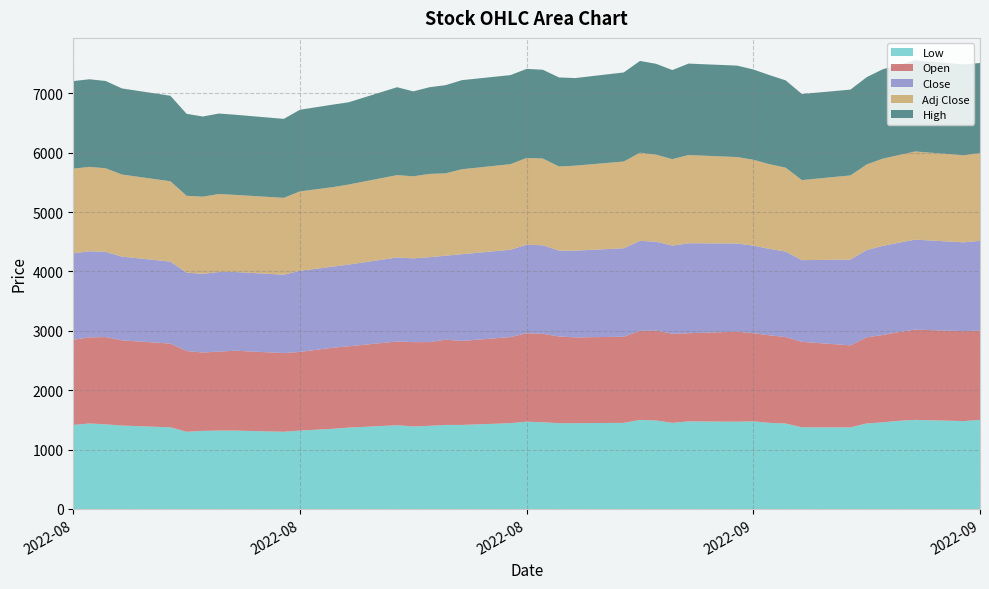

Reading right to left, list all the values displayed in this chart.

Low: 2022-09-27=1500	2022-09-26=1480	2022-09-23=1500	2022-09-22=1485	2022-09-21=1460	2022-09-20=1440	2022-09-19=1375	2022-09-16=1375	2022-09-15=1440	2022-09-14=1450	2022-09-13=1475	2022-09-12=1470	2022-09-09=1475	2022-09-08=1450	2022-09-07=1490	2022-09-06=1500	2022-09-05=1450	2022-09-02=1445	2022-09-01=1445	2022-08-31=1460	2022-08-30=1470	2022-08-29=1445	2022-08-26=1415	2022-08-25=1415	2022-08-24=1400	2022-08-23=1390	2022-08-22=1410	2022-08-19=1370	2022-08-18=1350	2022-08-16=1320	2022-08-15=1300	2022-08-12=1320	2022-08-11=1320	2022-08-10=1315	2022-08-09=1300	2022-08-08=1375	2022-08-05=1405	2022-08-04=1425	2022-08-03=1440	2022-08-02=1415
Open: 2022-09-27=1505	2022-09-26=1515	2022-09-23=1520	2022-09-22=1495	2022-09-21=1470	2022-09-20=1450	2022-09-19=1380	2022-09-16=1440	2022-09-15=1455	2022-09-14=1475	2022-09-13=1485	2022-09-12=1515	2022-09-09=1485	2022-09-08=1500	2022-09-07=1515	2022-09-06=1500	2022-09-05=1450	2022-09-02=1445	2022-09-01=1460	2022-08-31=1490	2022-08-30=1490	2022-08-29=1450	2022-08-26=1415	2022-08-25=1435	2022-08-24=1410	2022-08-23=1420	2022-08-22=1410	2022-08-19=1370	2022-08-18=1365	2022-08-16=1325	2022-08-15=1325	2022-08-12=1345	2022-08-11=1330	2022-08-10=1320	2022-08-09=1360	2022-08-08=1410	2022-08-05=1435	2022-08-04=1470	2022-08-03=1450	2022-08-02=1435
Close: 2022-09-27=1510	2022-09-26=1495	2022-09-23=1515	2022-09-22=1505	2022-09-21=1500	2022-09-20=1470	2022-09-19=1445	2022-09-16=1375	2022-09-15=1440	2022-09-14=1455	2022-09-13=1475	2022-09-12=1485	2022-09-09=1515	2022-09-08=1485	2022-09-07=1495	2022-09-06=1515	2022-09-05=1490	2022-09-02=1460	2022-09-01=1445	2022-08-31=1490	2022-08-30=1490	2022-08-29=1470	2022-08-26=1460	2022-08-25=1415	2022-08-24=1430	2022-08-23=1410	2022-08-22=1415	2022-08-19=1375	2022-08-18=1365	2022-08-16=1365	2022-08-15=1320	2022-08-12=1325	2022-08-11=1340	2022-08-10=1325	2022-08-09=1320	2022-08-08=1380	2022-08-05=1410	2022-08-04=1435	2022-08-03=1450	2022-08-02=1455
Adj Close: 2022-09-27=1480	2022-09-26=1466	2022-09-23=1485	2022-09-22=1475	2022-09-21=1470	2022-09-20=1441	2022-09-19=1417	2022-09-16=1348	2022-09-15=1412	2022-09-14=1426	2022-09-13=1446	2022-09-12=1456	2022-09-09=1485	2022-09-08=1456	2022-09-07=1466	2022-09-06=1485	2022-09-05=1461	2022-09-02=1431	2022-09-01=1417	2022-08-31=1461	2022-08-30=1461	2022-08-29=1441	2022-08-26=1431	2022-08-25=1387	2022-08-24=1402	2022-08-23=1382	2022-08-22=1387	2022-08-19=1348	2022-08-18=1338	2022-08-16=1338	2022-08-15=1294	2022-08-12=1299	2022-08-11=1314	2022-08-10=1299	2022-08-09=1294	2022-08-08=1353	2022-08-05=1382	2022-08-04=1407	2022-08-03=1421	2022-08-02=1426
High: 2022-09-27=1515	2022-09-26=1530	2022-09-23=1535	2022-09-22=1520	2022-09-21=1505	2022-09-20=1470	2022-09-19=1445	2022-09-16=1450	2022-09-15=1470	2022-09-14=1500	2022-09-13=1520	2022-09-12=1540	2022-09-09=1540	2022-09-08=1500	2022-09-07=1530	2022-09-06=1545	2022-09-05=1500	2022-09-02=1475	2022-09-01=1500	2022-08-31=1495	2022-08-30=1500	2022-08-29=1500	2022-08-26=1500	2022-08-25=1485	2022-08-24=1460	2022-08-23=1430	2022-08-22=1480	2022-08-19=1385	2022-08-18=1390	2022-08-16=1375	2022-08-15=1330	2022-08-12=1350	2022-08-11=1355	2022-08-10=1350	2022-08-09=1380	2022-08-08=1440	2022-08-05=1450	2022-08-04=1470	2022-08-03=1475	2022-08-02=1475